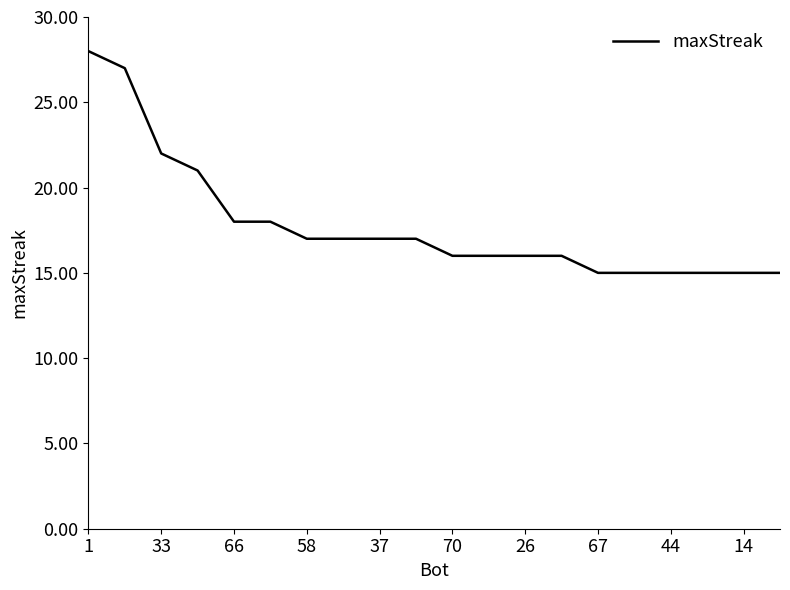

What is the difference between the maximum and minimum values?

13